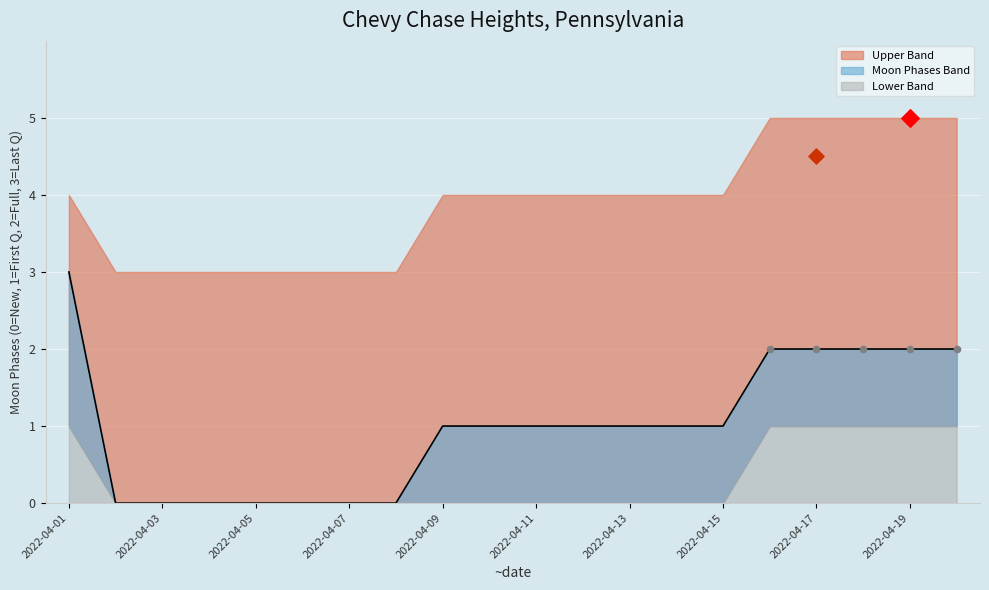

What is the change in value from 10 to 17?

+1